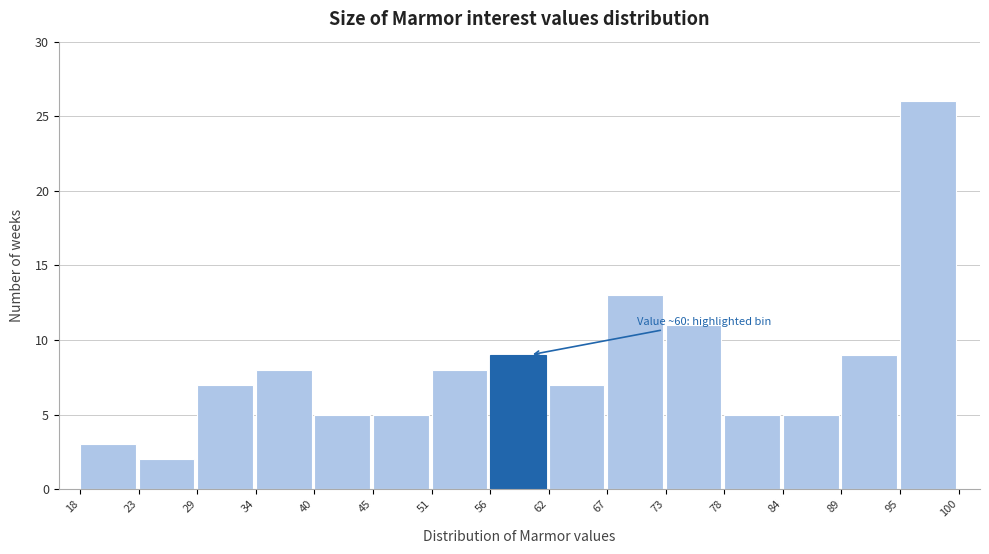

Which range on the x-axis has the tallest bar?

95 to 100